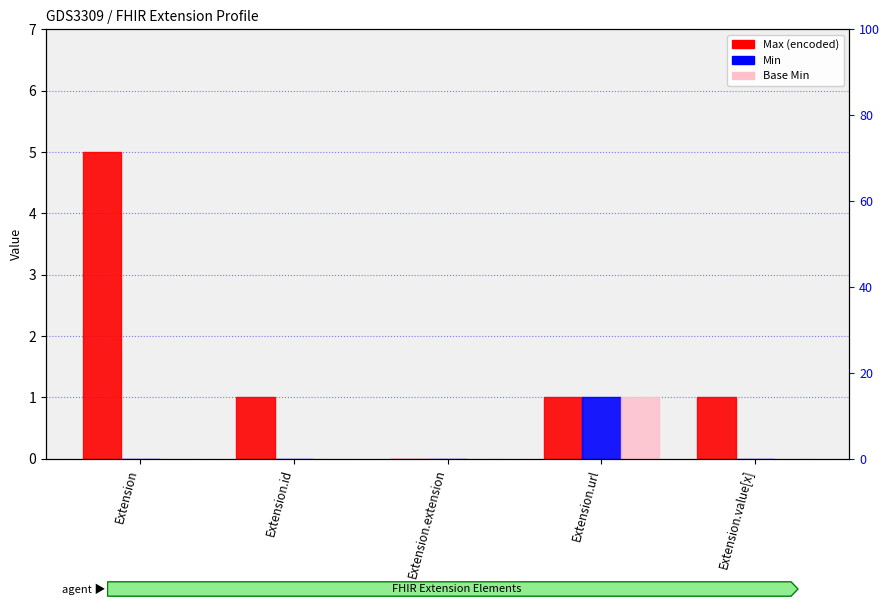

Which category has the lowest value in the Base Min series?

Extension